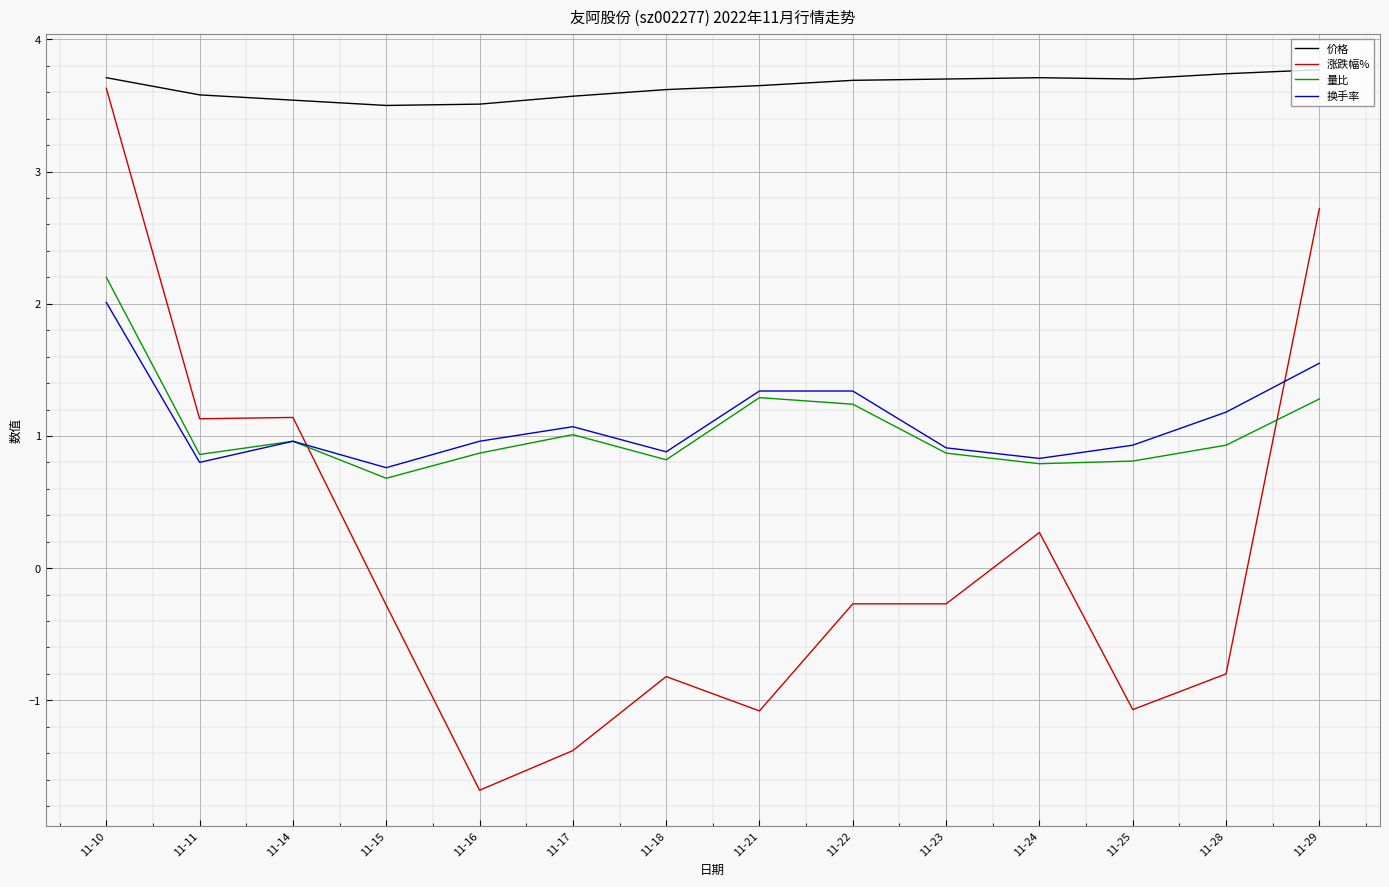

At which category is the sum across all series the highest?

11-10